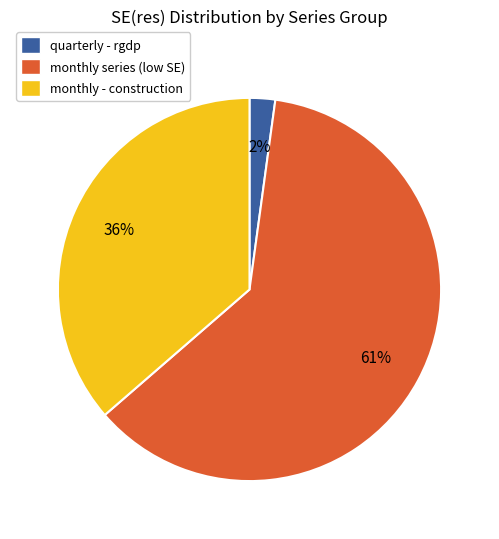

How many segments does this pie chart have?

3